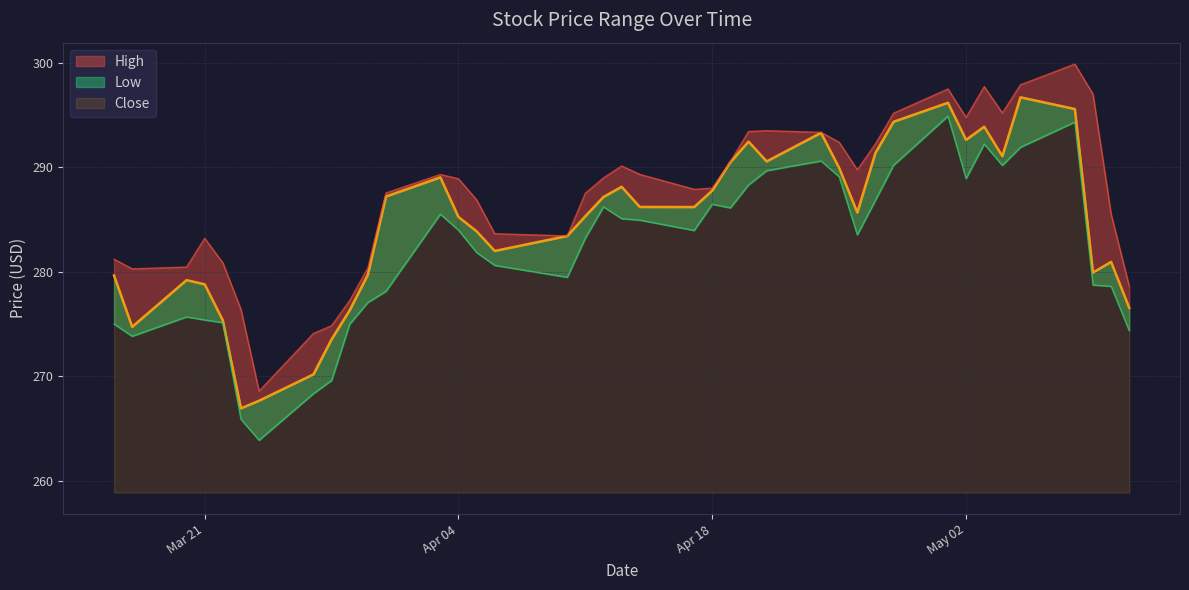

True or false: Close and High intersect in this chart.

False